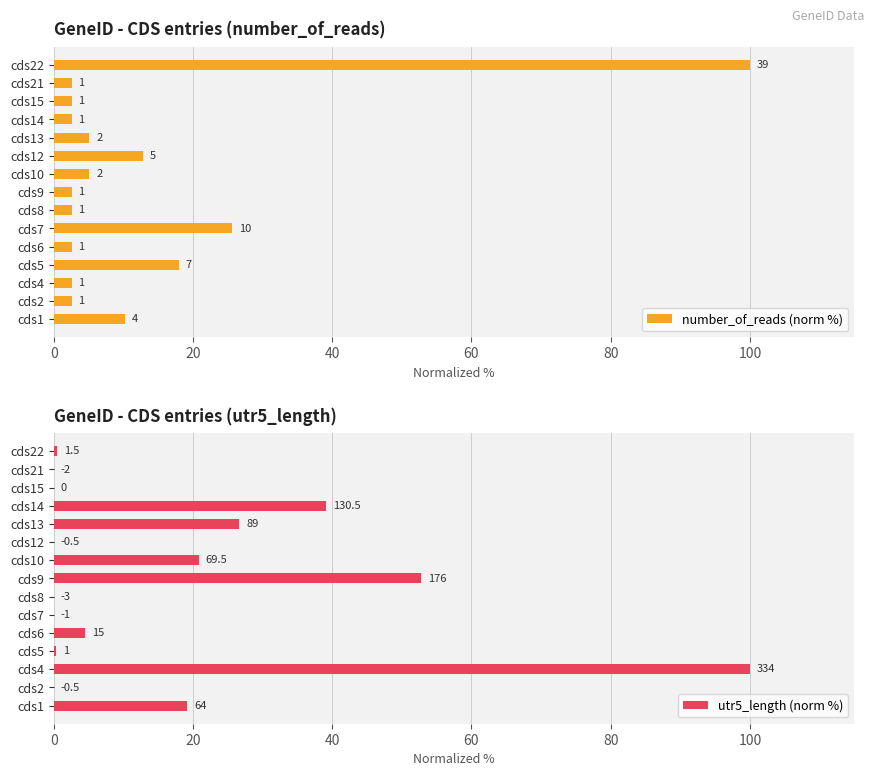

What is the sum of the number_of_reads (norm %) values at cds2 and cds22?

102.6